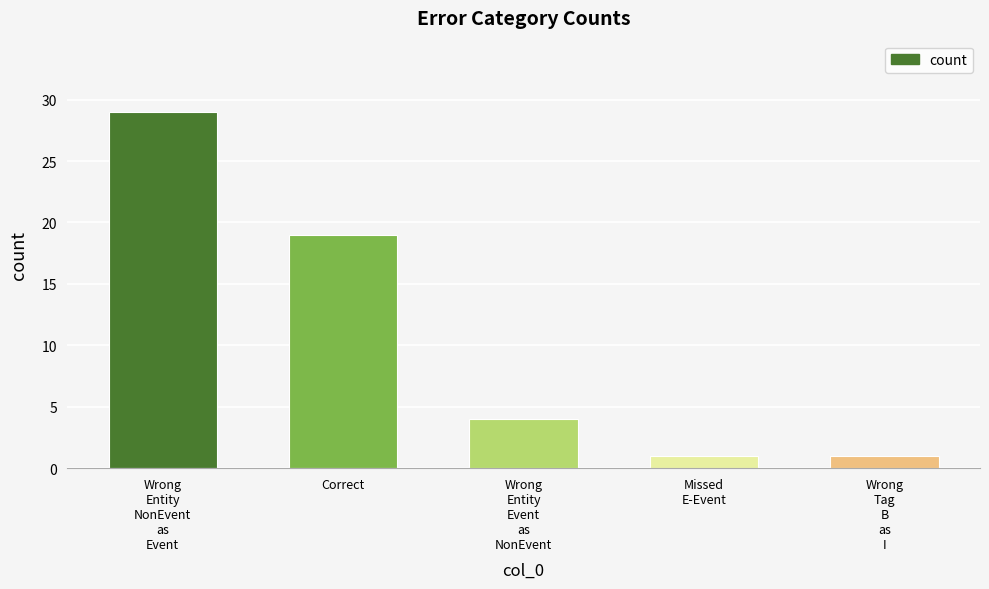

Reading right to left, what are all the values shown in this chart?

1	1	4	19	29